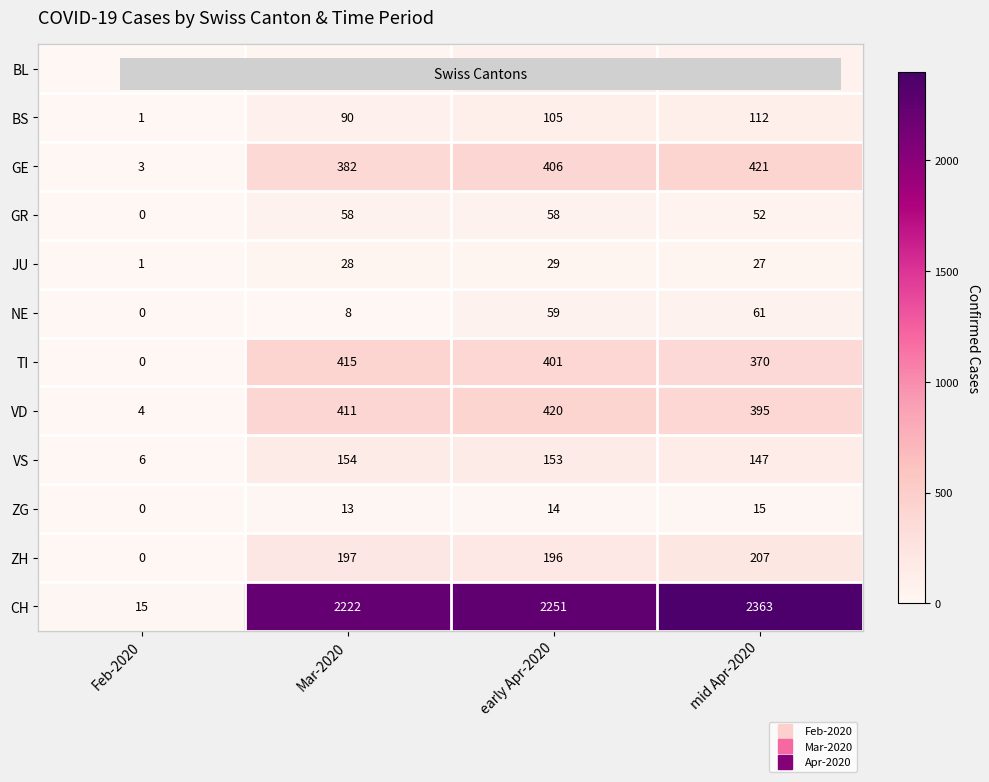

Which label corresponds to the smallest value in the chart?

Feb-2020